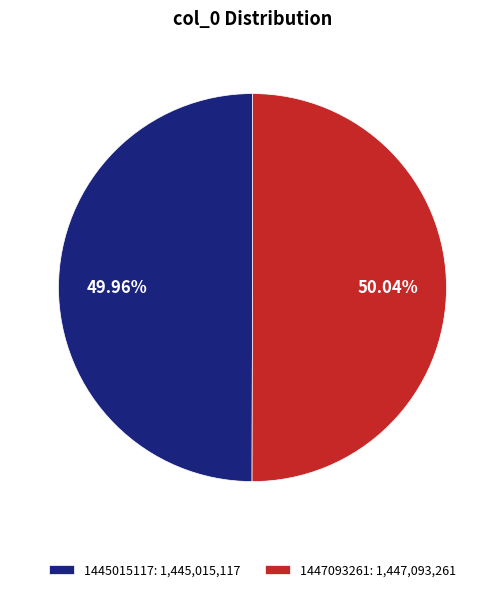

What percentage is NOT represented by 1447093261?

50.0%